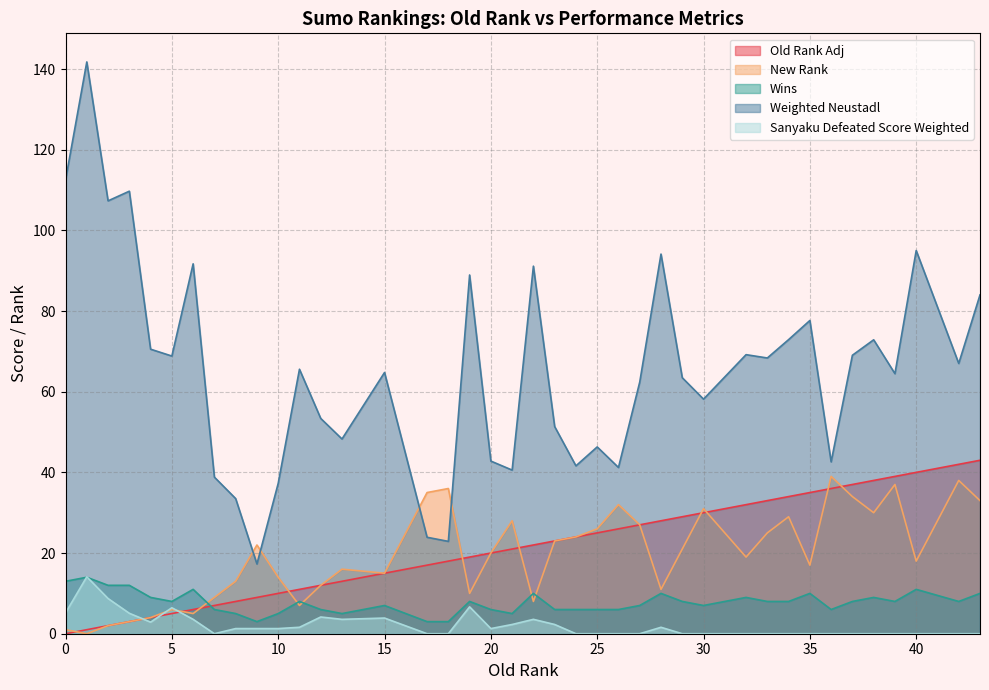

Which series has the largest total across all categories?

Weighted Neustadl